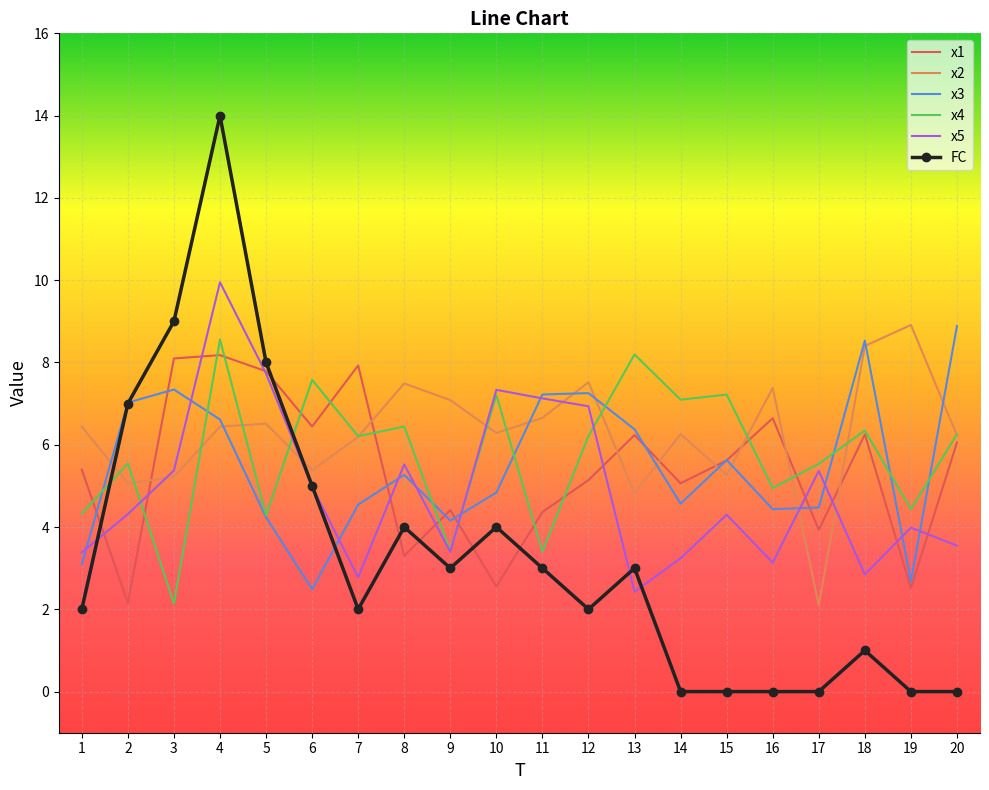

The x3 series shows 4.6 at 14. True or false?

True